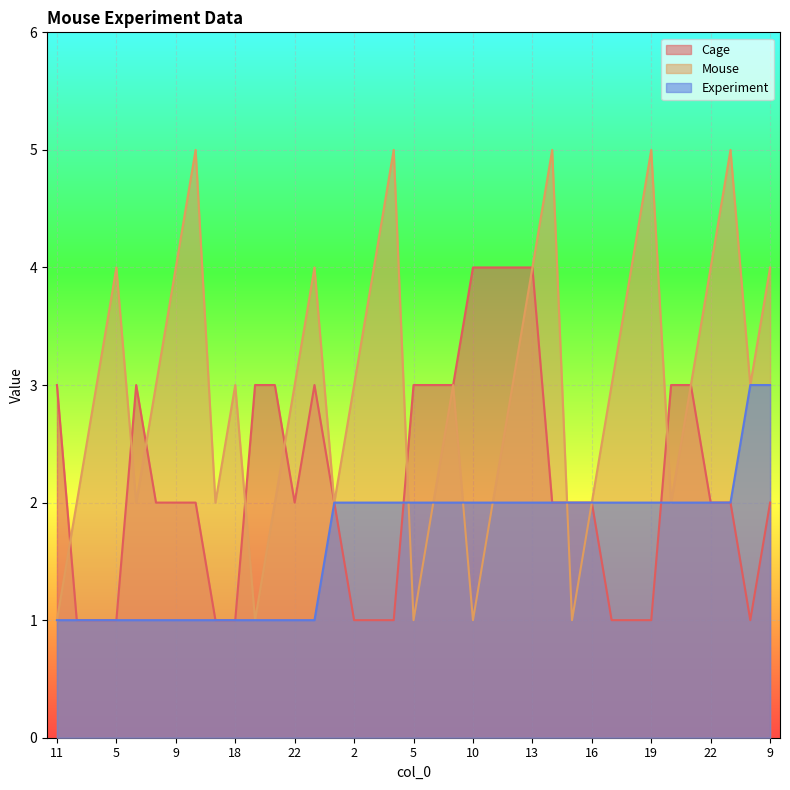

What is the total value across all series at 5?

6